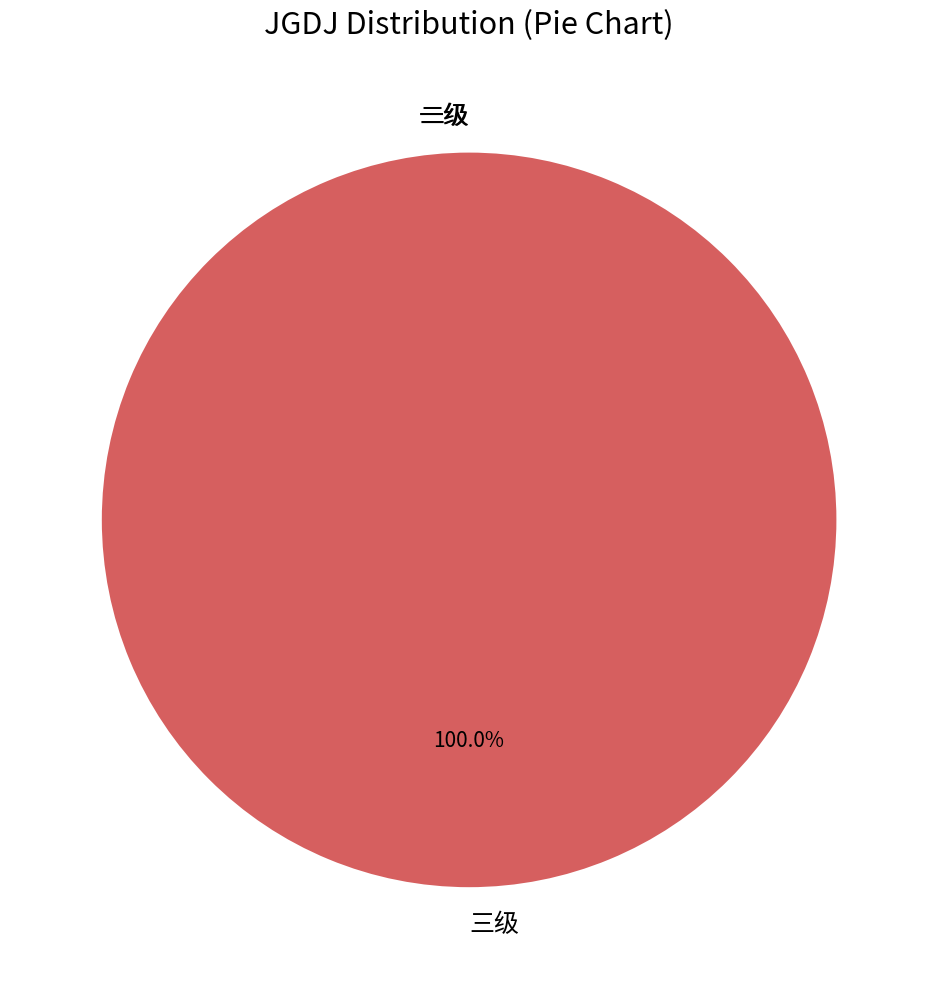

Which slice represents more than half of the pie?

三级